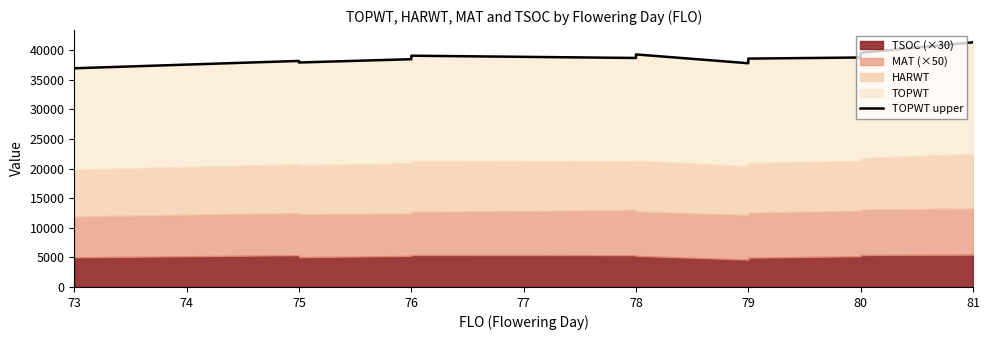

The chart shows a value of 66438 at 79. True or false?

False